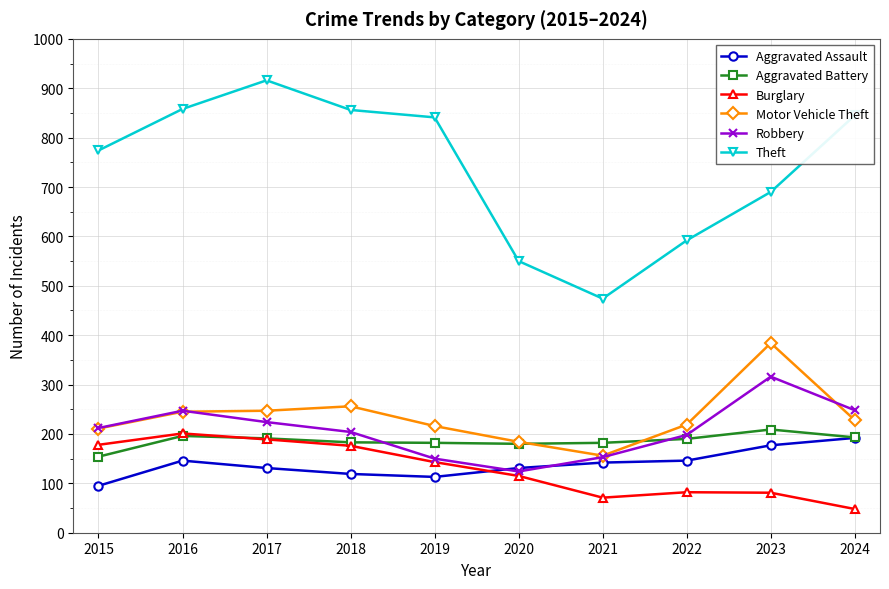

Which series has the largest range (max minus min)?

Theft